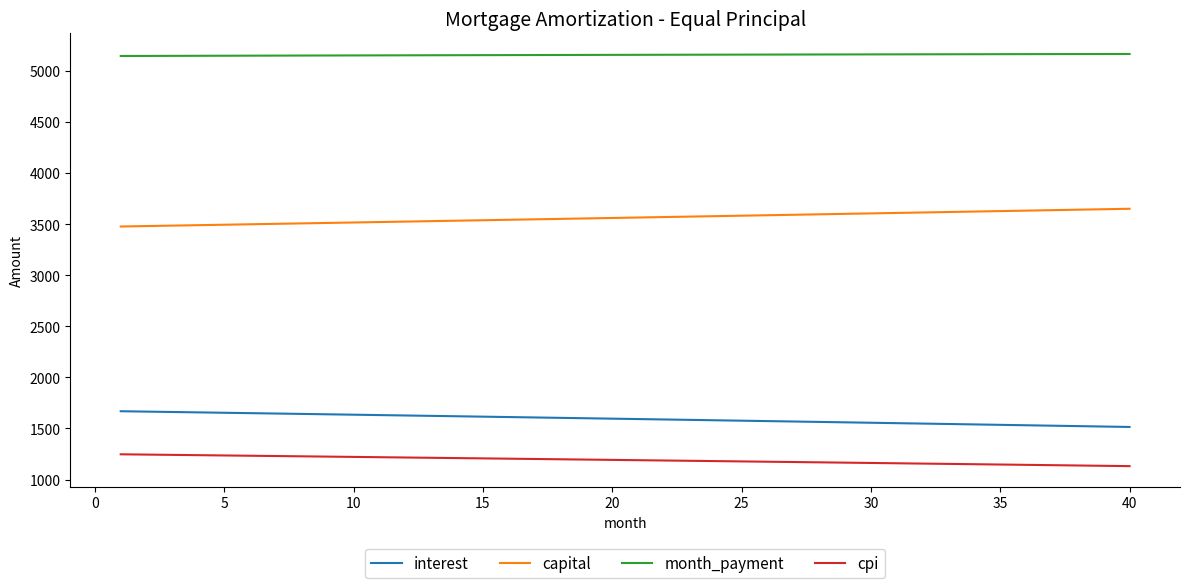

What is the minimum value for month_payment?

5145.3